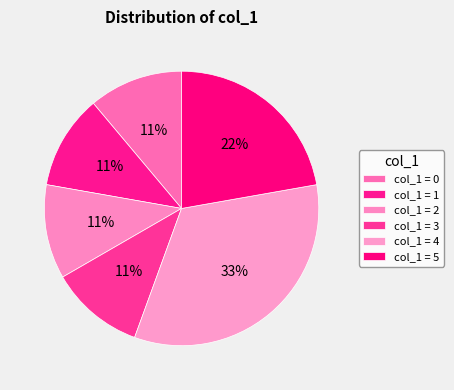

Is there a majority slice in this chart?

No